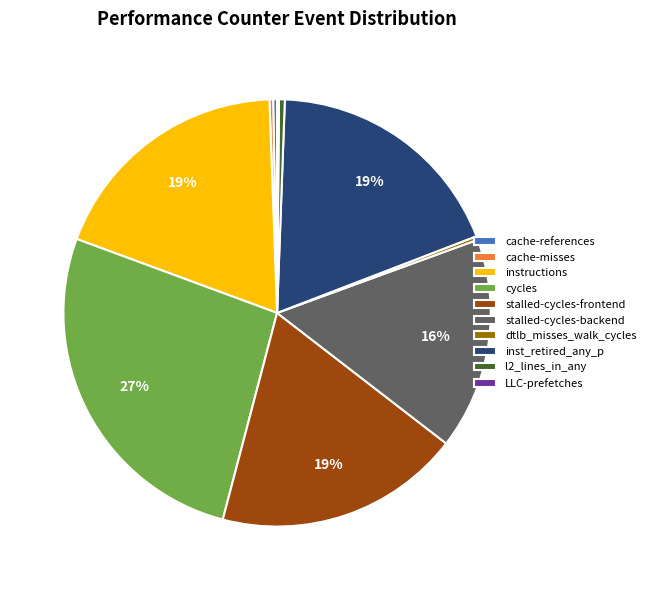

To the nearest percent, what portion does cycles represent?

27%